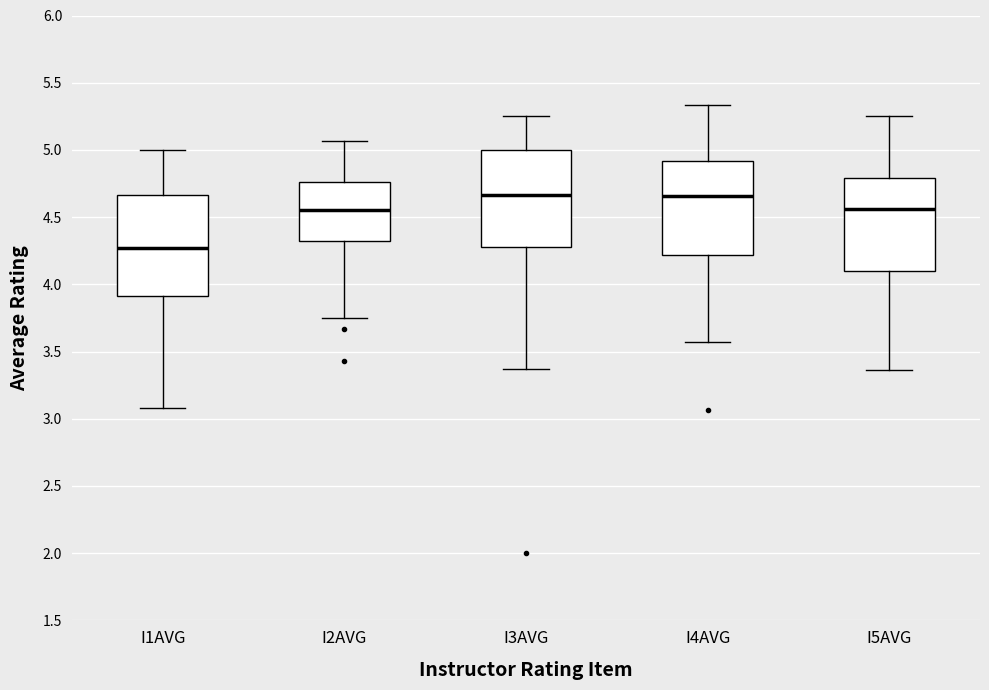

Reading left to right, transcribe this box plot: for each box, give where its median line is, the range the box spans, and where its two whiskers end, as read against the y-axis. The values are not printed on the chart, so give them approximately, as read against the axis.

I1AVG: median 4.25, box 3.90 to 4.65, whiskers 3.10 to 5.00
I2AVG: median 4.55, box 4.35 to 4.75, whiskers 3.75 to 5.05
I3AVG: median 4.65, box 4.30 to 5.00, whiskers 3.35 to 5.25
I4AVG: median 4.65, box 4.20 to 4.90, whiskers 3.55 to 5.35
I5AVG: median 4.55, box 4.10 to 4.80, whiskers 3.35 to 5.25